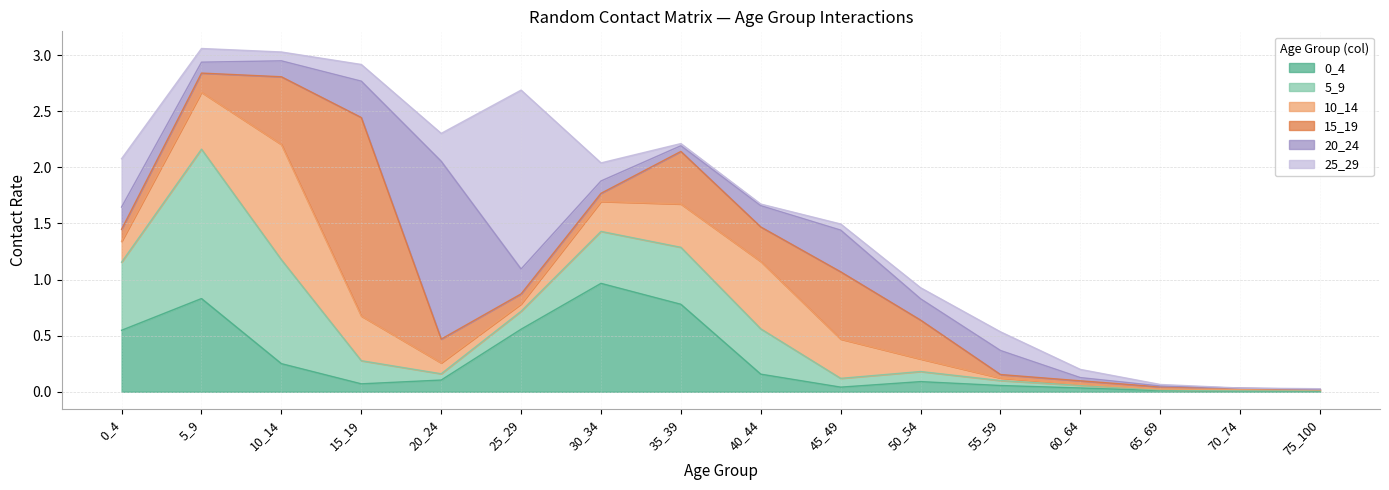

Between 25_29 and 75_100, which series saw the biggest shift?

25_29